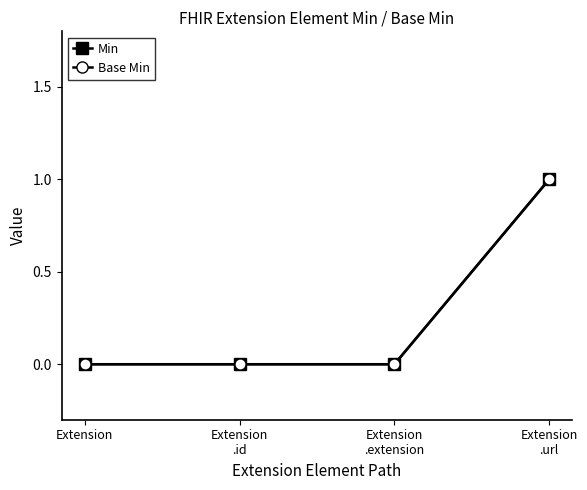

Does the chart display data point markers on the line(s)?

Yes